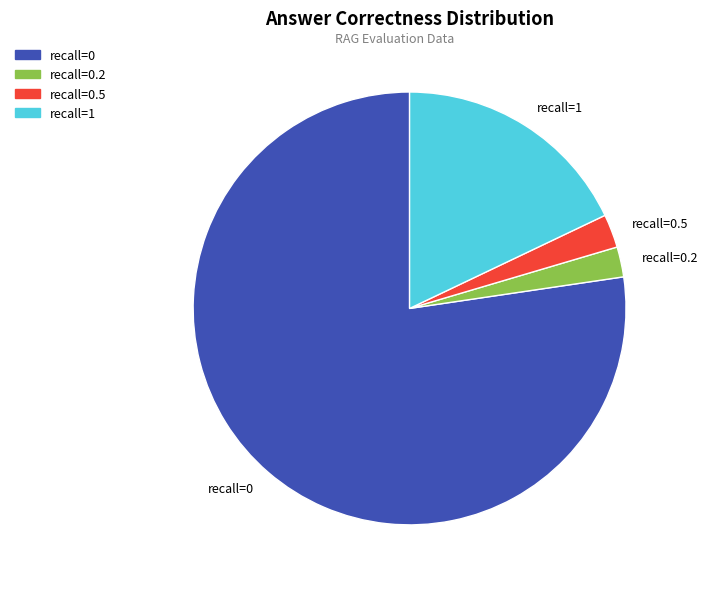

Which category has the biggest portion of the pie?

recall=0